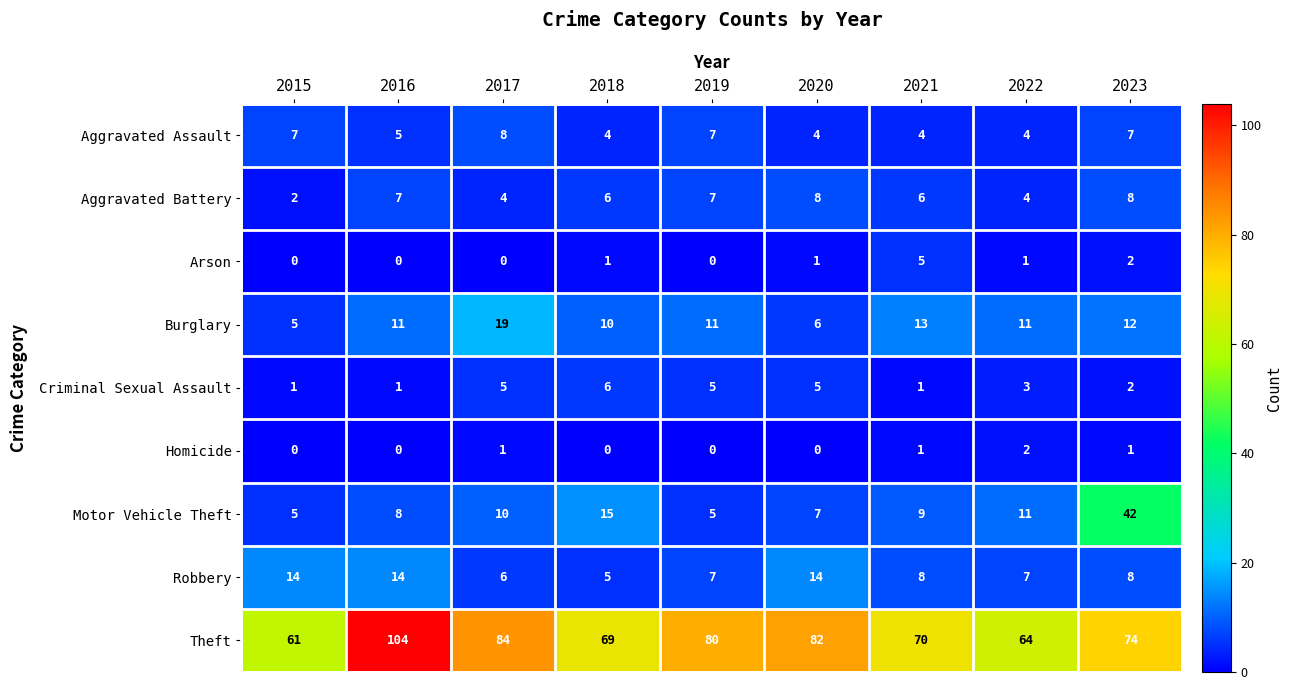

List the labels in order of Theft value, largest first.

2016, 2017, 2020, 2019, 2023, 2021, 2018, 2022, 2015